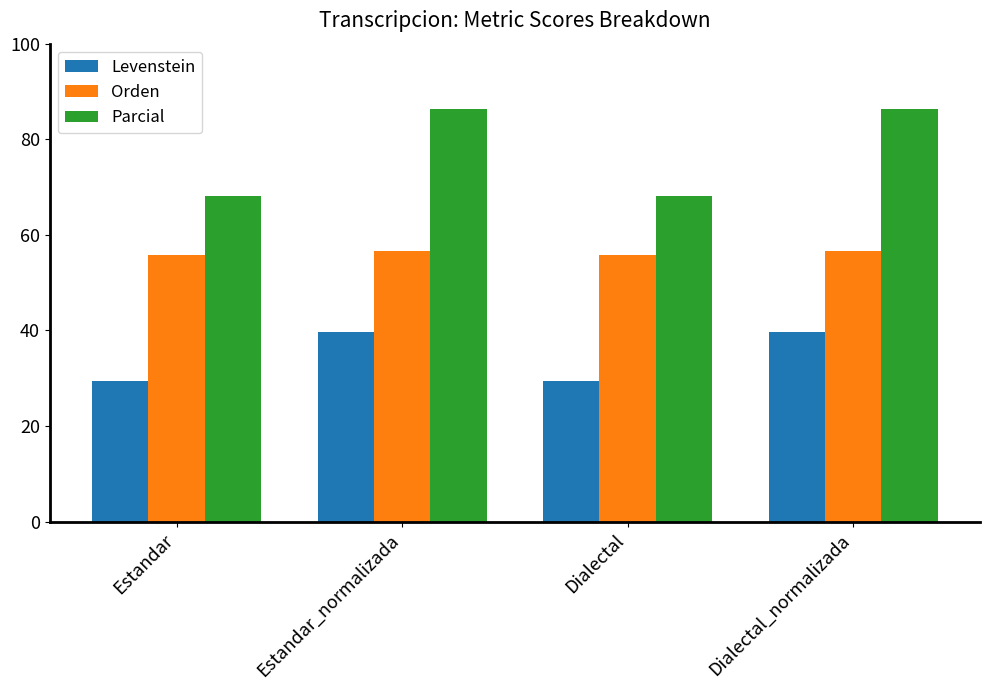

Reading left to right, extract all data points from this chart.

Levenstein: Estandar=29.5	Estandar_normalizada=39.6	Dialectal=29.5	Dialectal_normalizada=39.6
Orden: Estandar=55.7	Estandar_normalizada=56.7	Dialectal=55.7	Dialectal_normalizada=56.7
Parcial: Estandar=68.2	Estandar_normalizada=86.4	Dialectal=68.2	Dialectal_normalizada=86.4